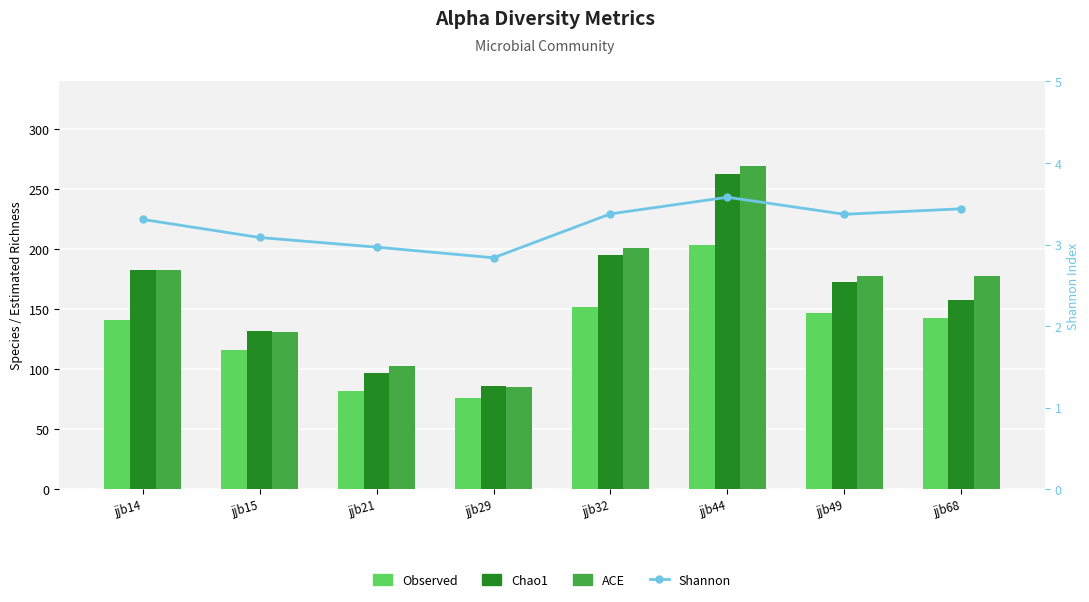

The Shannon series shows 3.3 at jjb14. True or false?

True